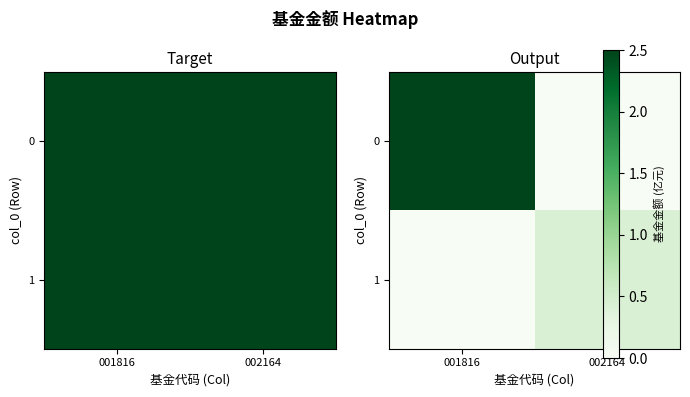

Rank the categories by 0 value from lowest to highest.

002164, 001816